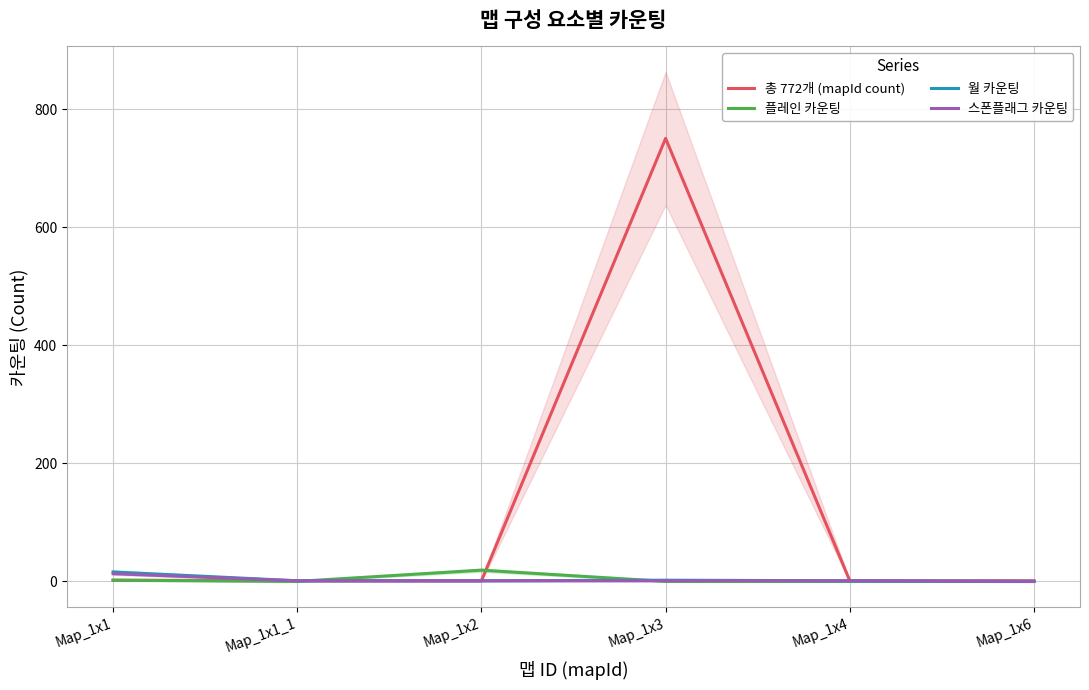

At how many categories does at least one series exceed 23?

1